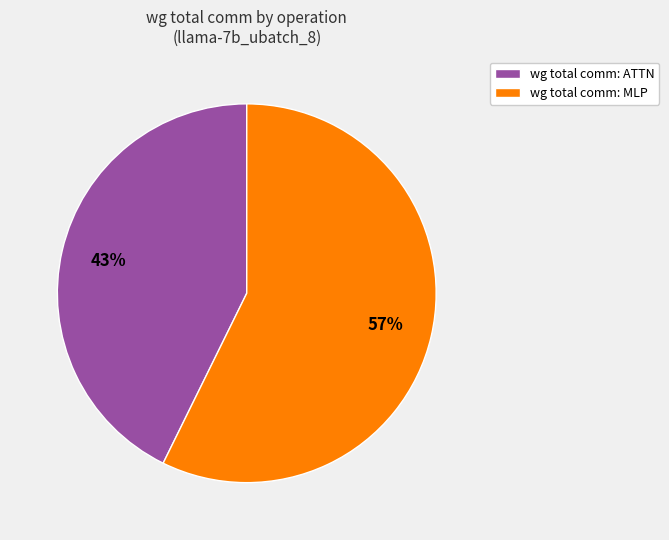

Which slice is the smallest?

wg total comm: ATTN